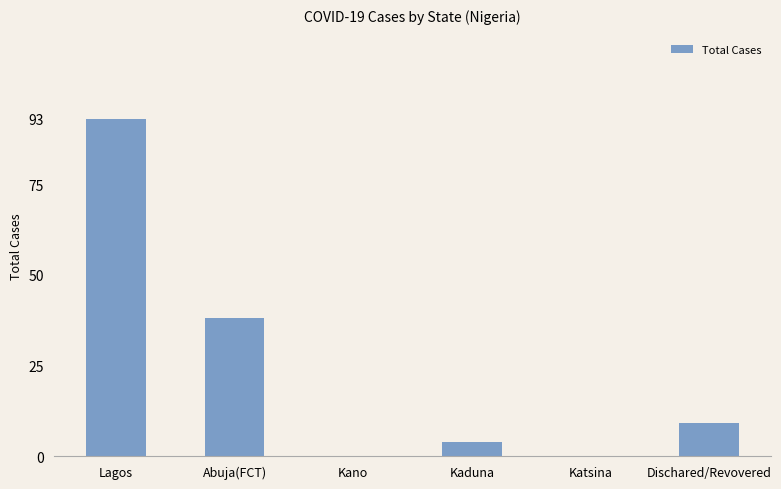

The value at Kaduna is 4. True or false?

True